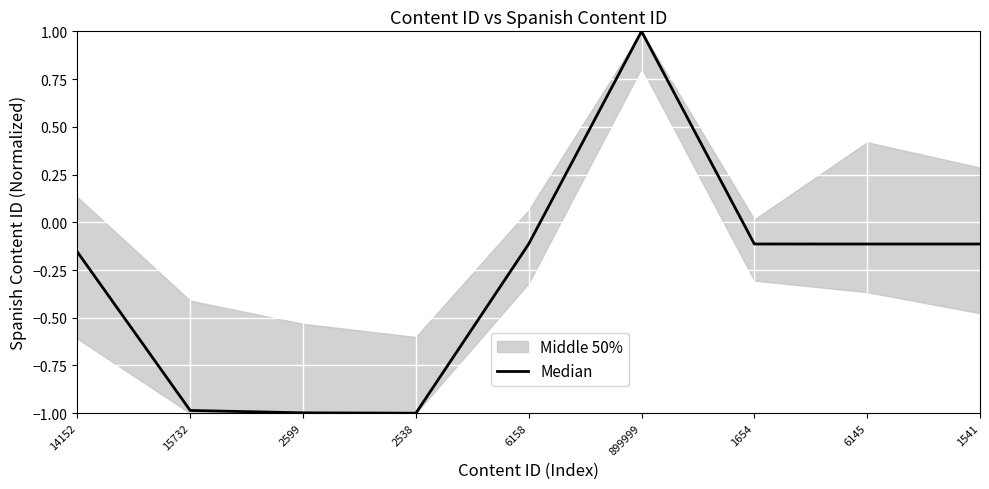

What is the sum of all values?

-2.6